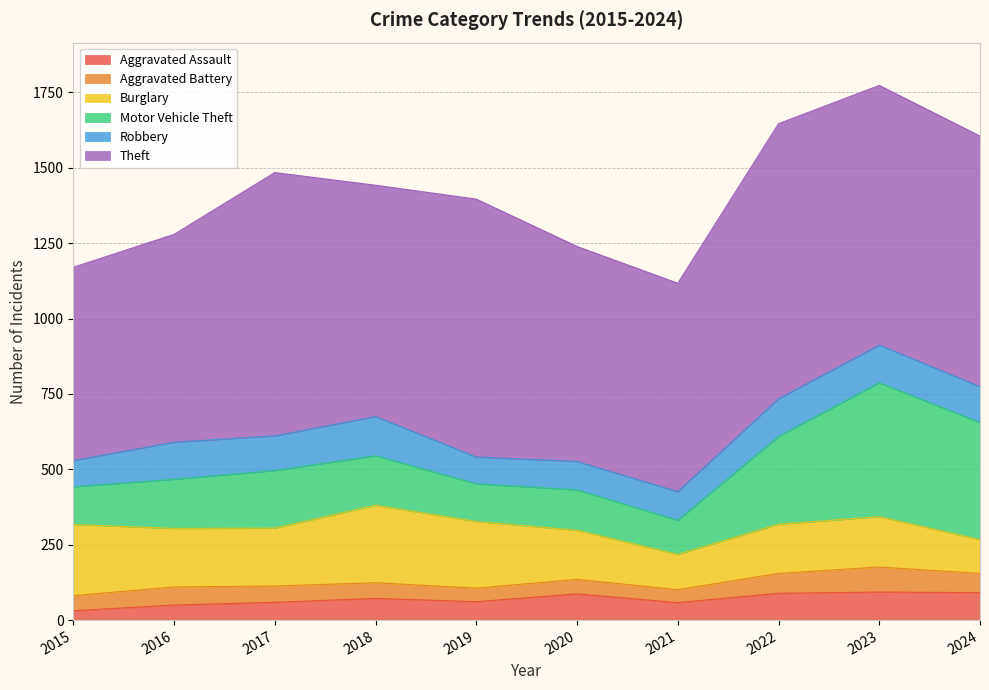

True or false: Motor Vehicle Theft and Aggravated Assault cross at least once.

False